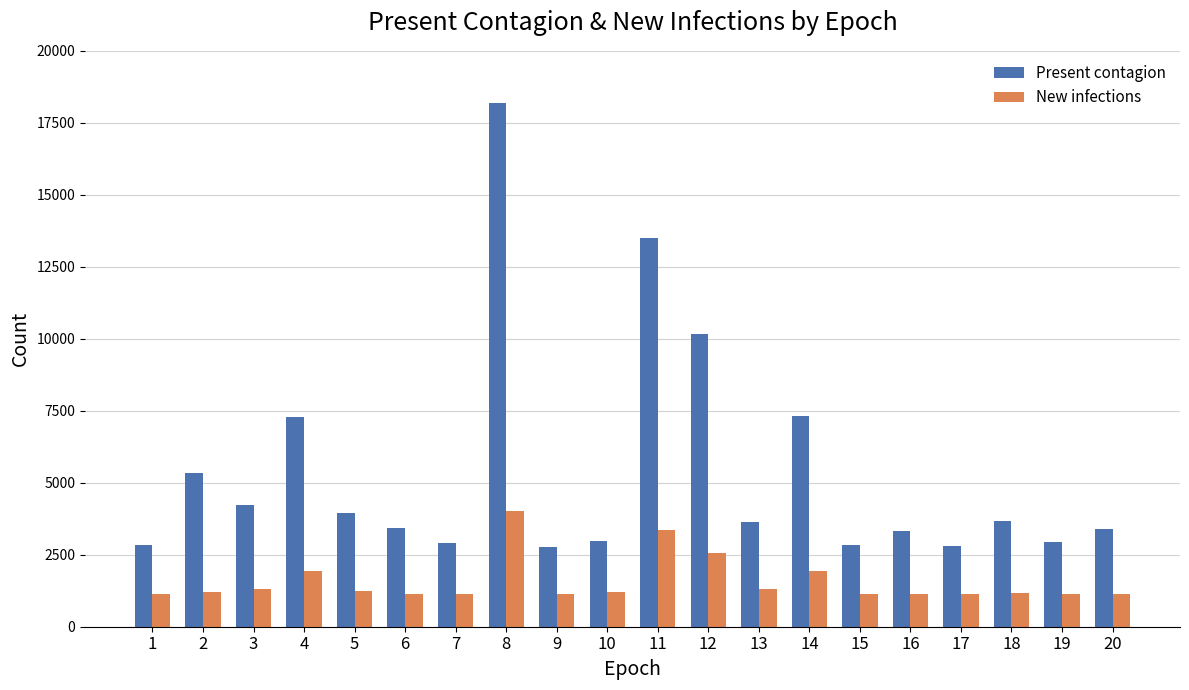

Which series has the largest total across all categories?

Present contagion